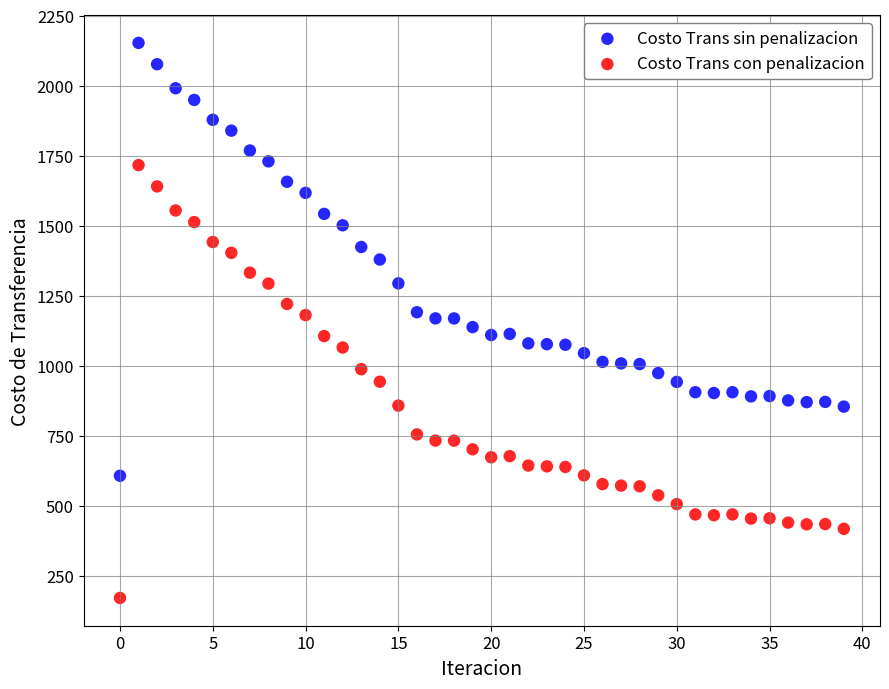

What are all the series names shown in the legend?

Costo Trans sin penalizacion, Costo Trans con penalizacion